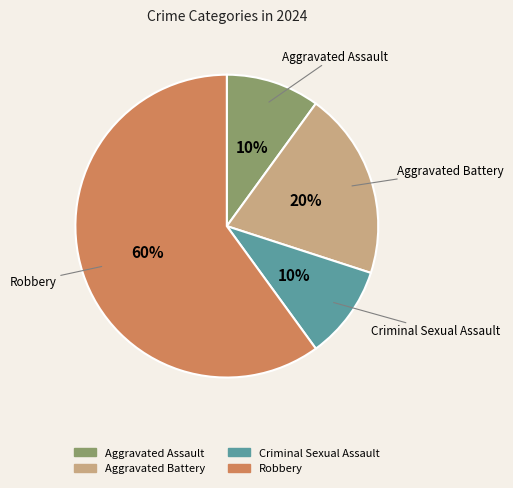

Combined, do Aggravated Assault and Aggravated Battery account for over 50%?

No